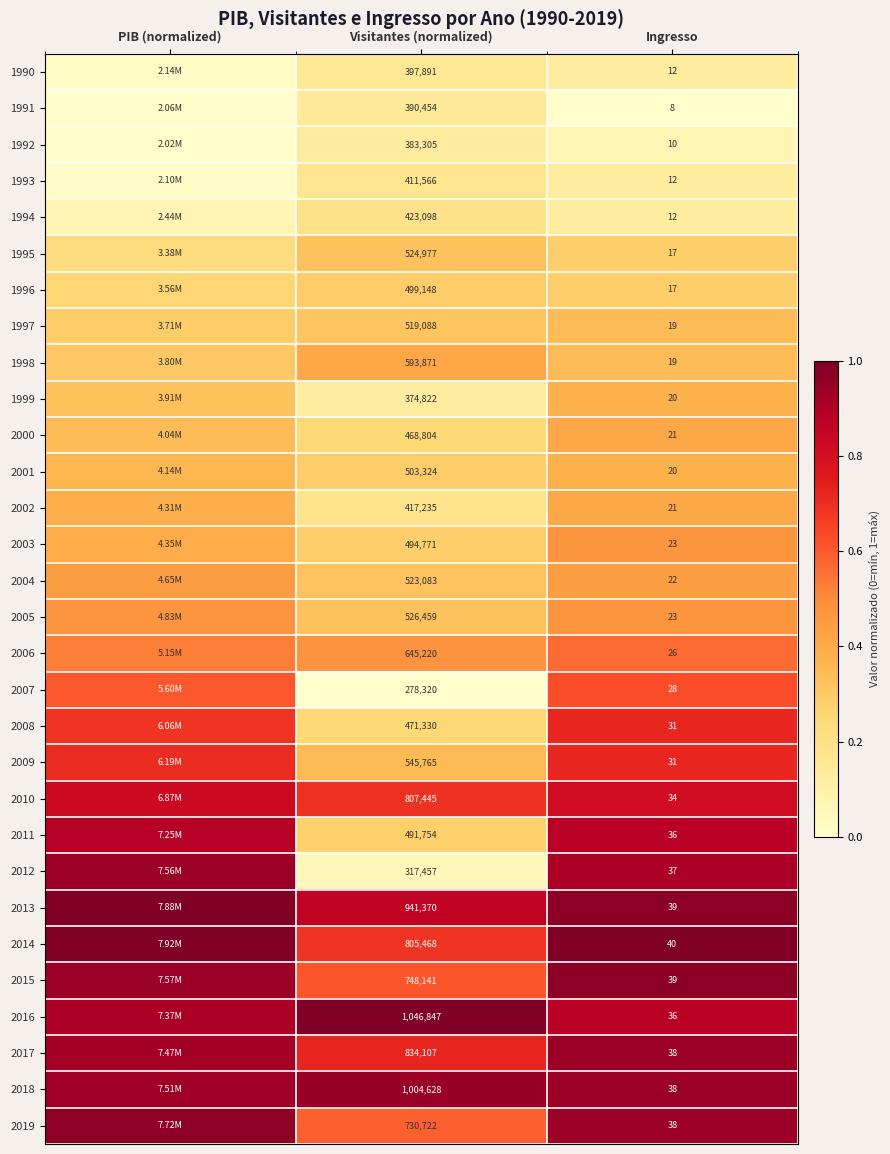

Rank the series by their maximum value, from lowest to highest.

1992, 1991, 1990, 1993, 1994, 1996, 1995, 1997, 1999, 2001, 2000, 2002, 1998, 2004, 2003, 2005, 2006, 2007, 2008, 2009, 2010, 2011, 2017, 2012, 2018, 2019, 2015, 2013, 2014, 2016